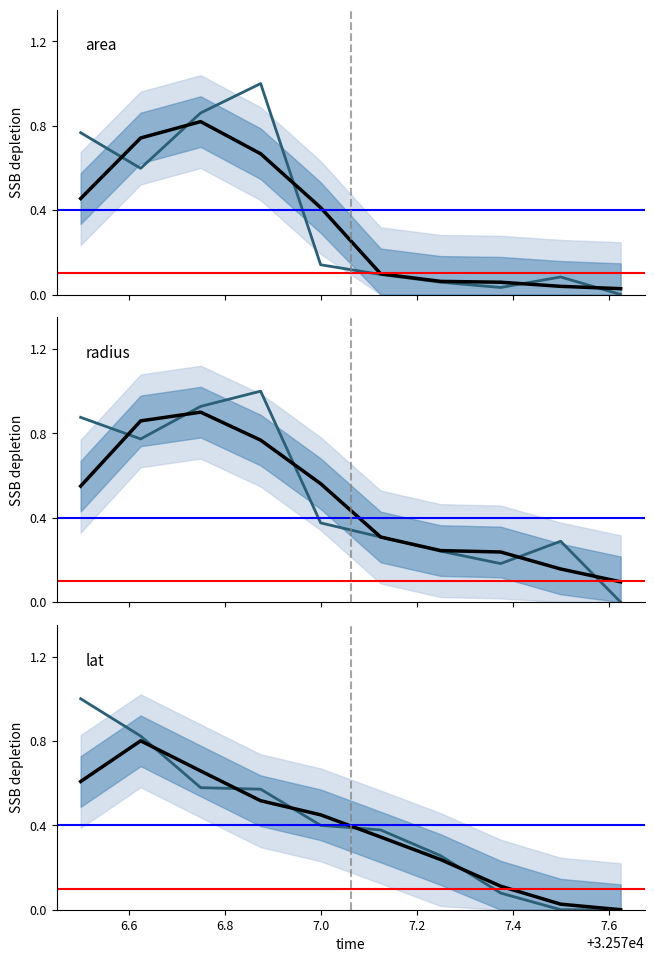

At which category is the sum across all series the highest?

6.8